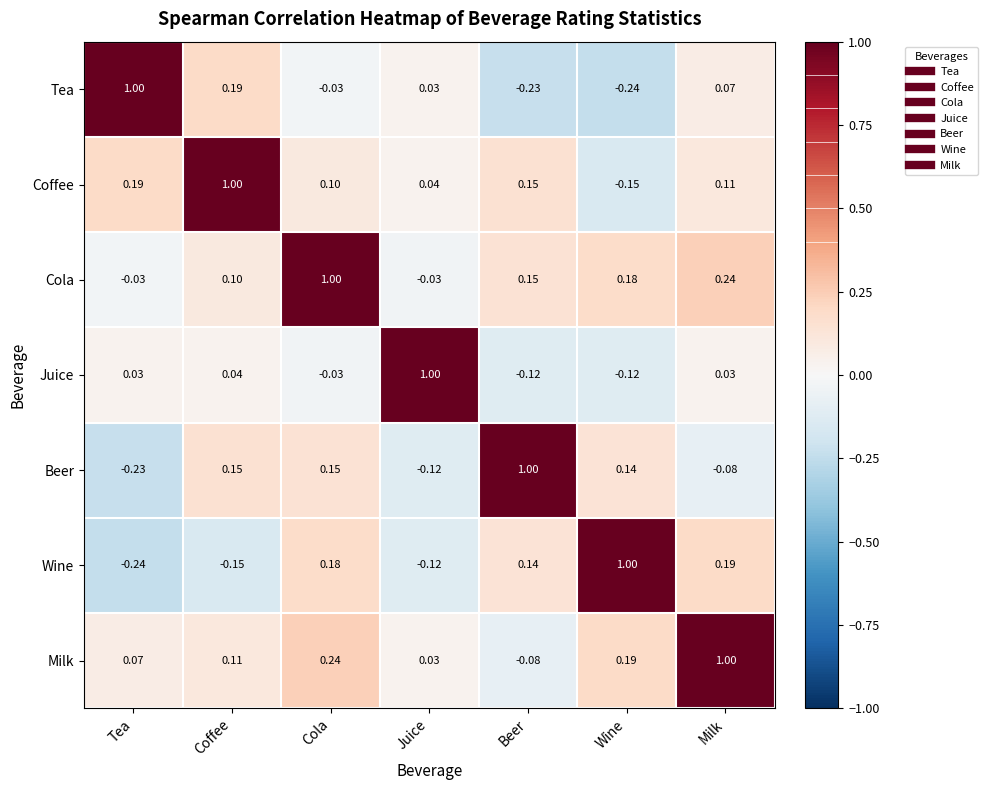

Which series has the largest total across all categories?

Cola